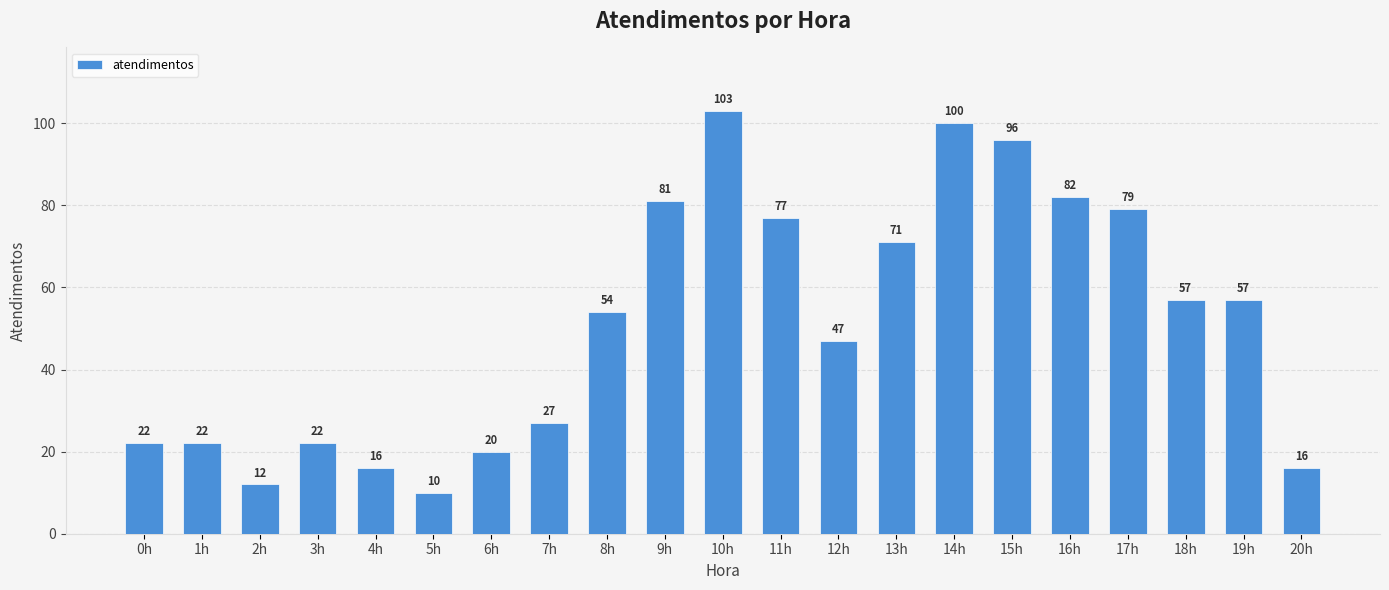

What is the approximate value at 11h, to the nearest 5?

75